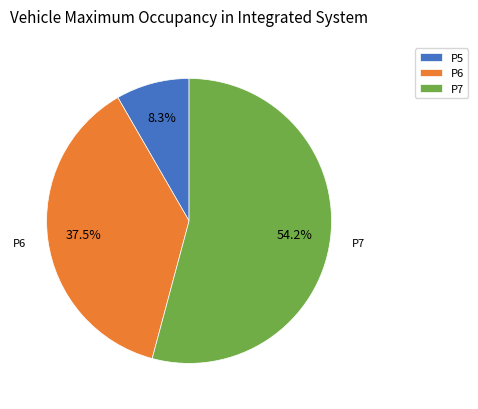

To the nearest percent, what is the difference between the P6 and P5 slice percentages?

29%